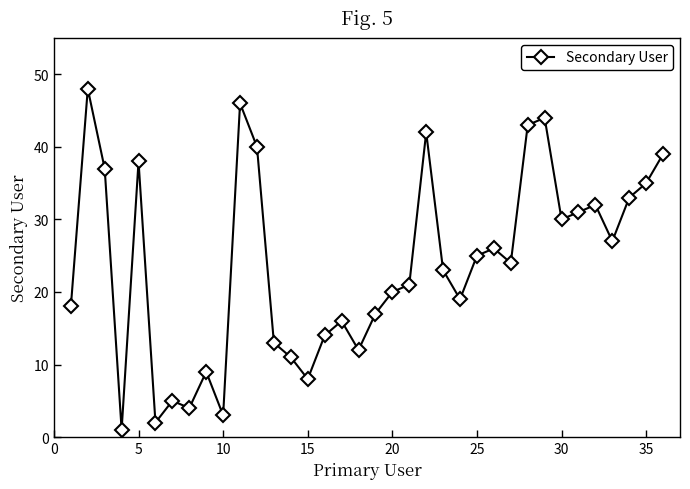

What is the maximum value shown in the chart?

48